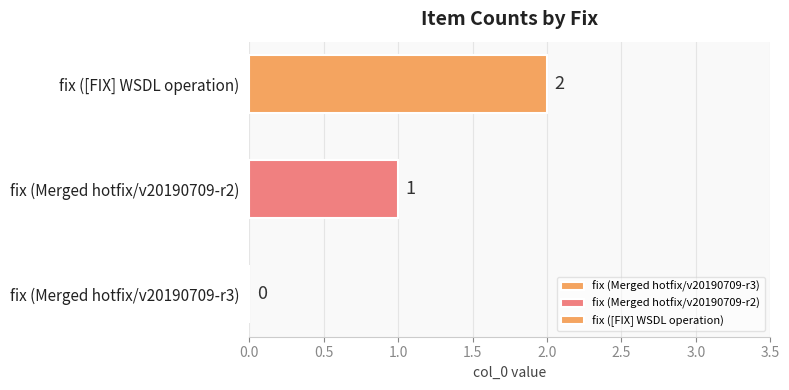

Is it true that the value at fix ([FIX] WSDL operation) is 2?

True